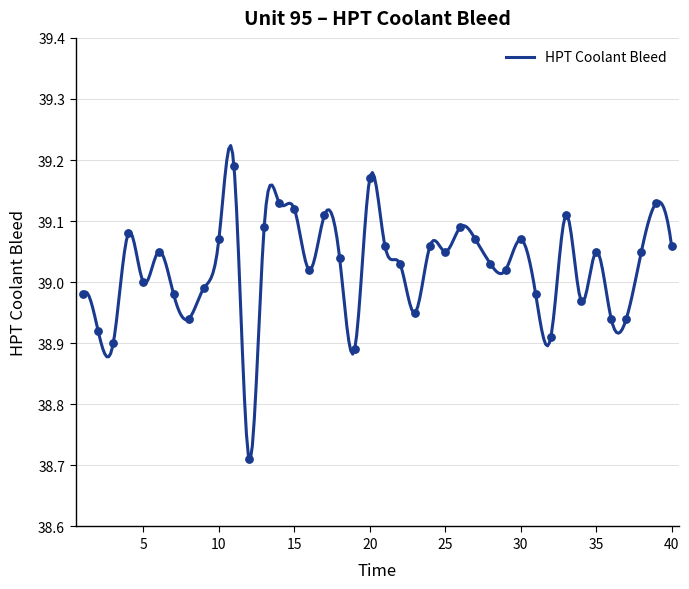

Approximately how many times larger is the value at 9 compared to 40?

1.0